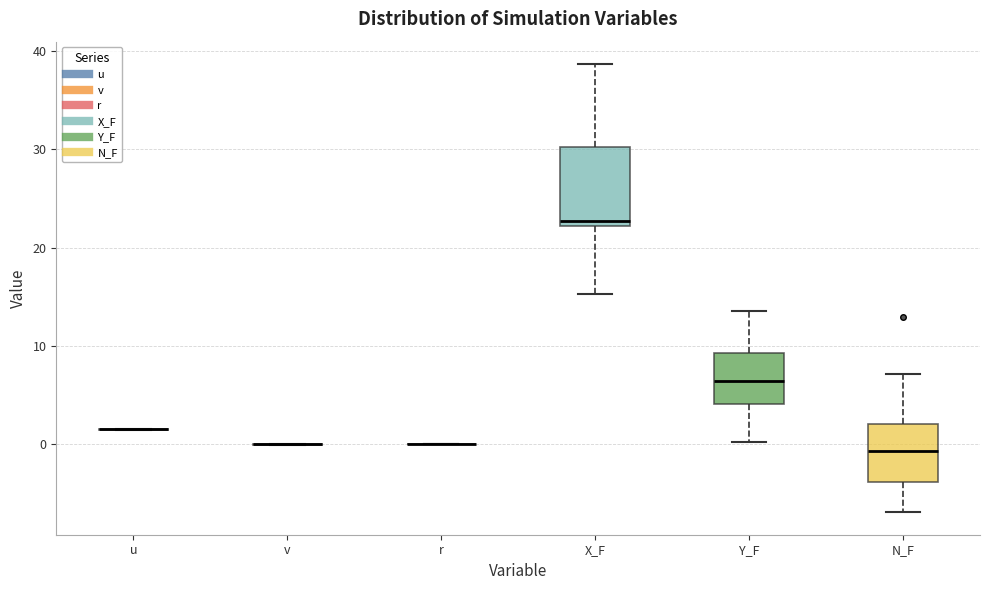

Where does the upper whisker of the box for N_F end on the y-axis? The values are not printed on the chart, so give them approximately, as read against the axis.

7